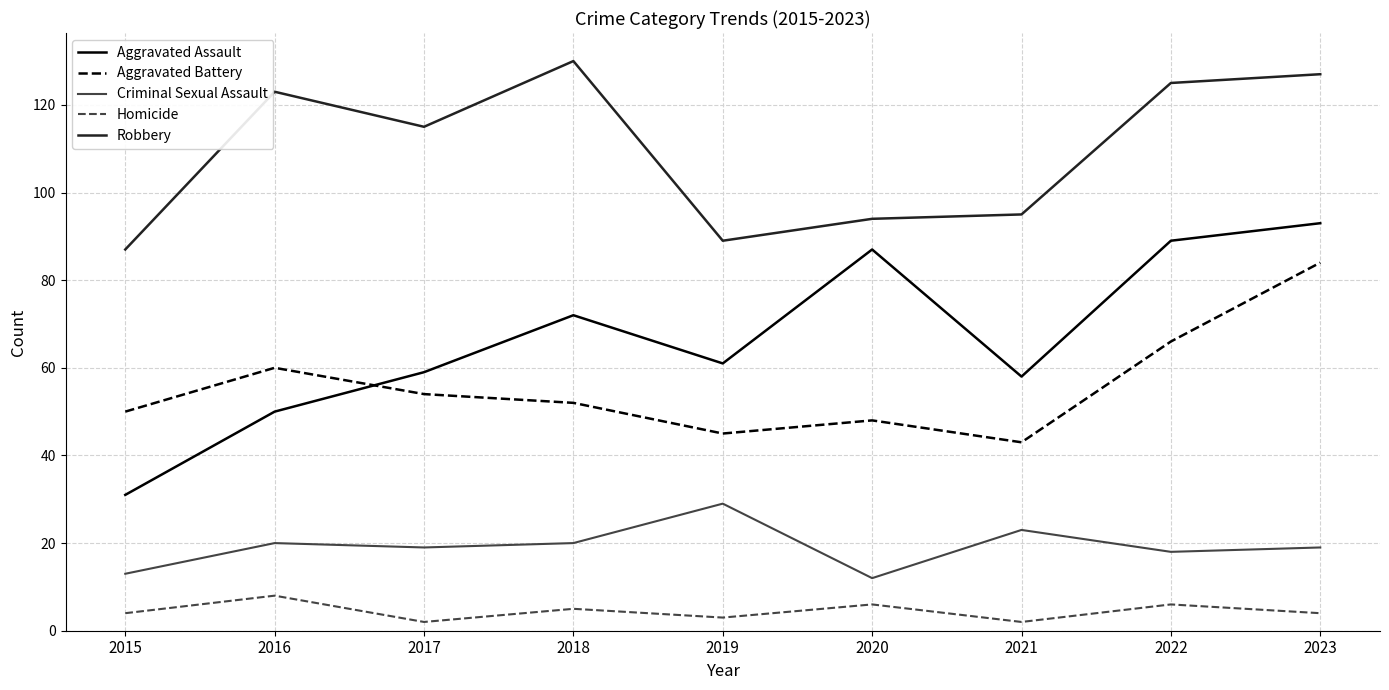

The value of Homicide at 2021 is 2. True or false?

True